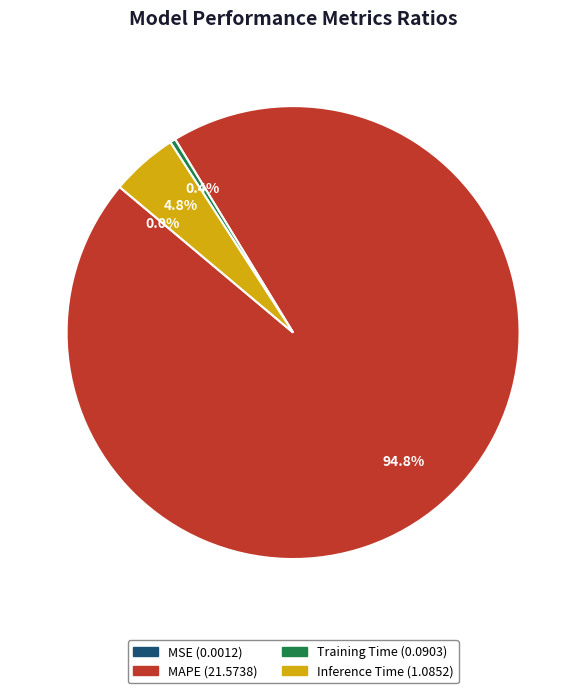

What is the largest slice in the pie chart?

MAPE